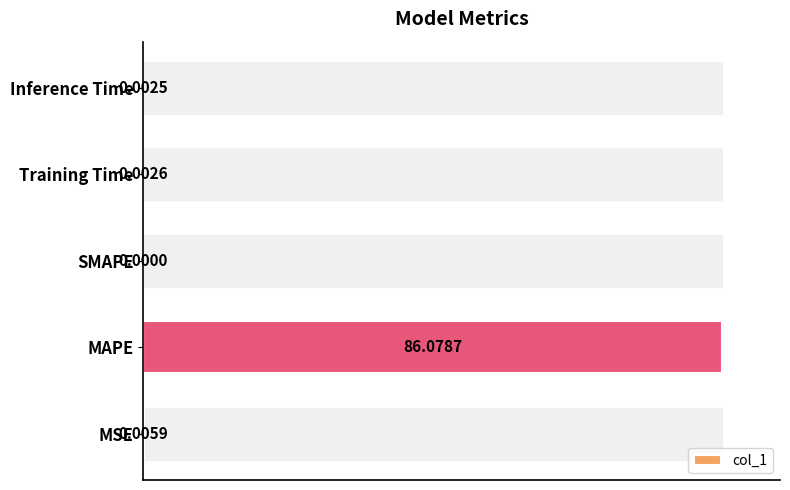

What is the sum of all values?

100.0